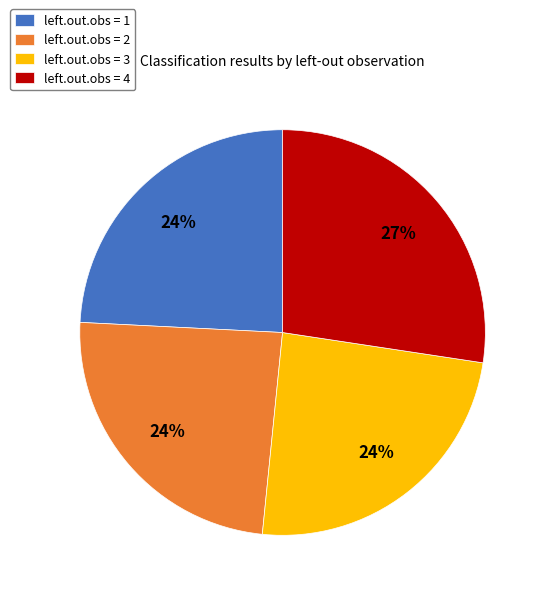

Which category has the biggest portion of the pie?

left.out.obs = 4